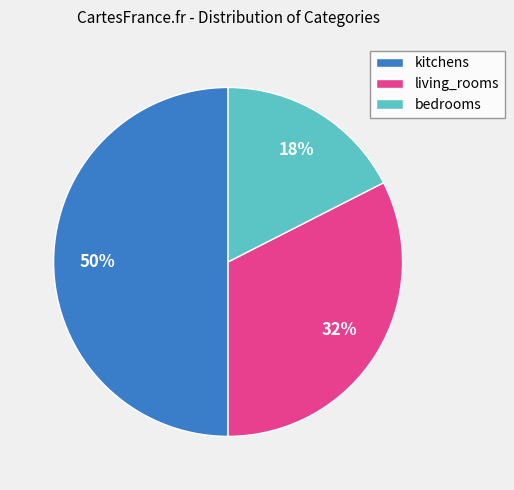

Which category has the smallest portion of the pie?

bedrooms